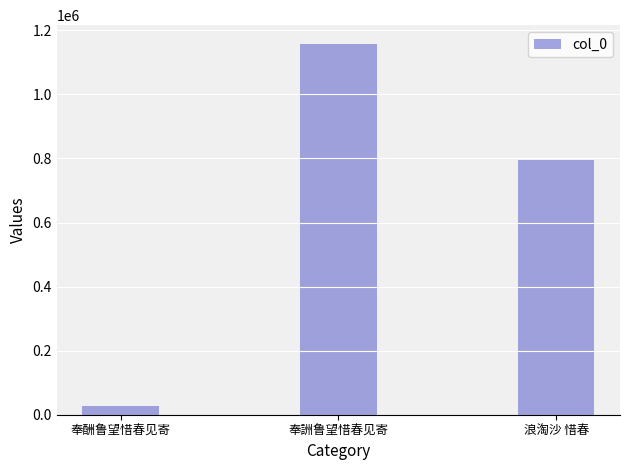

Which has a higher value, 浪淘沙 惜春 or 奉酬鲁望惜春见寄?

浪淘沙 惜春